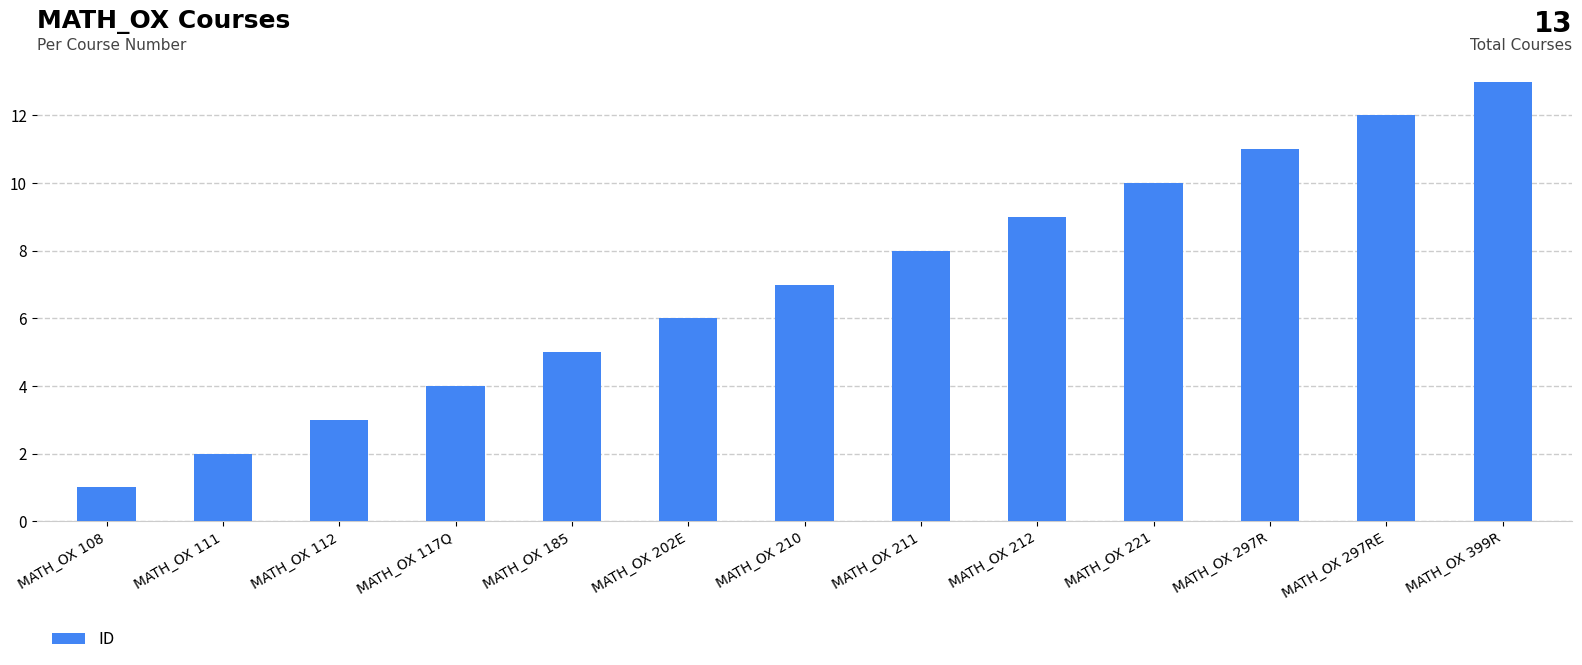

Is it true that the value at MATH_OX 297R is 11?

True